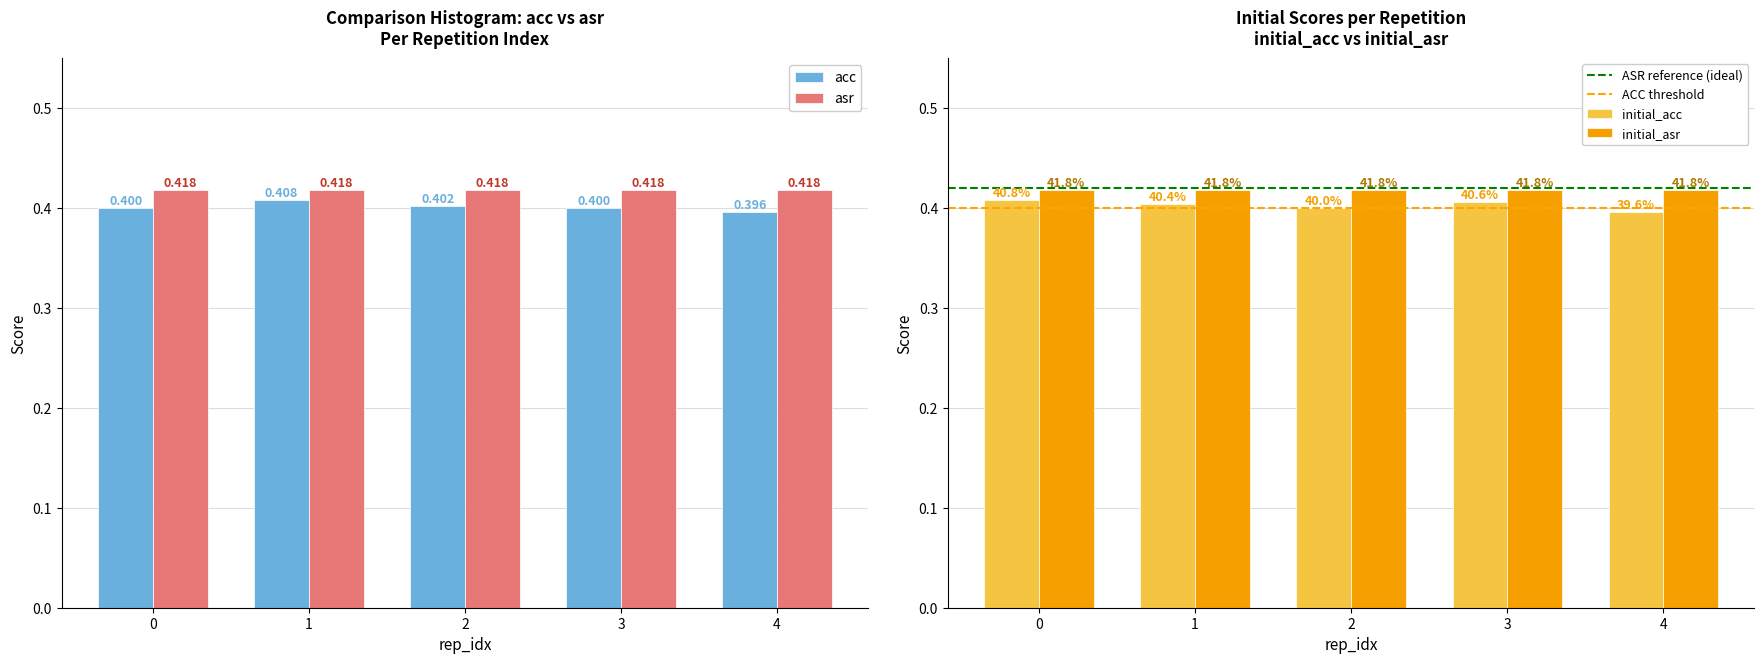

How many distinct data groups are displayed?

2